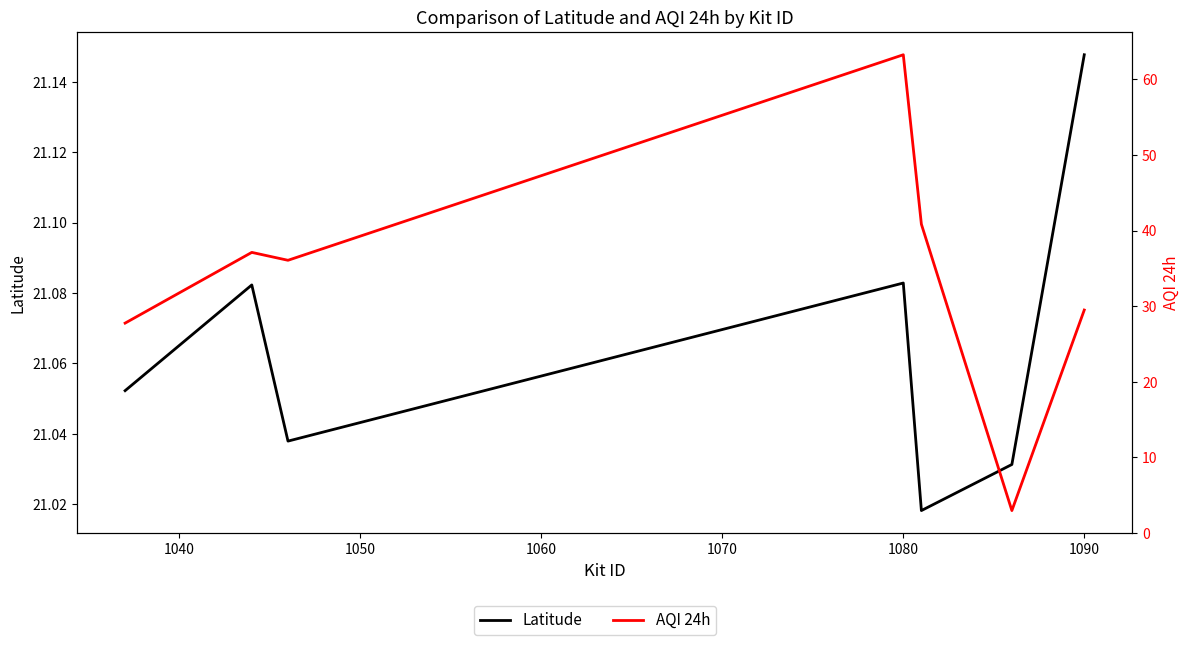

How many Latitude values are between 21 and 22?

7